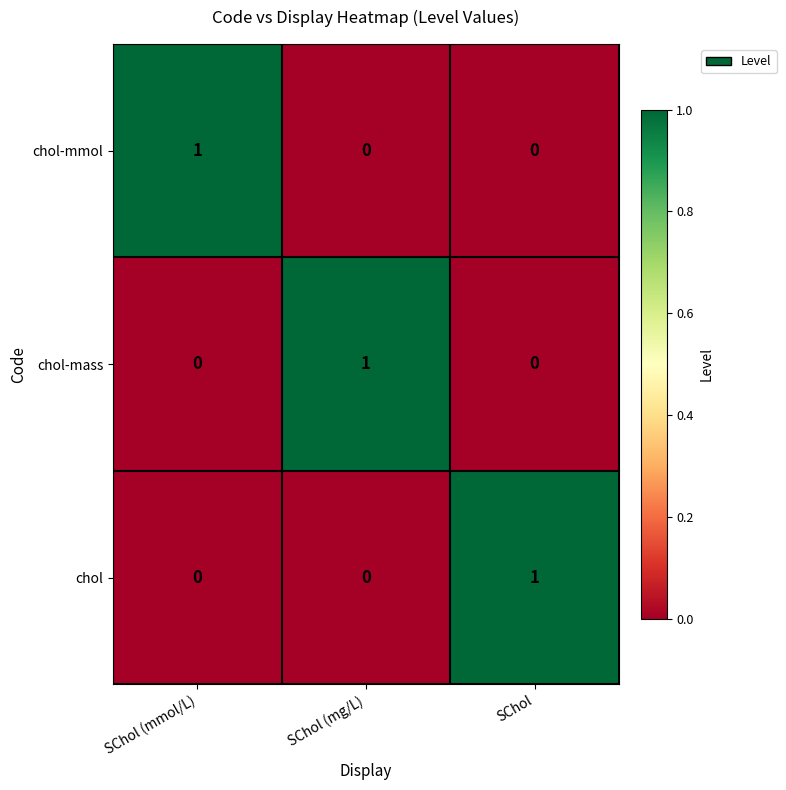

Is the value of chol-mass at SChol (mmol/L) greater than the value of chol at SChol?

No